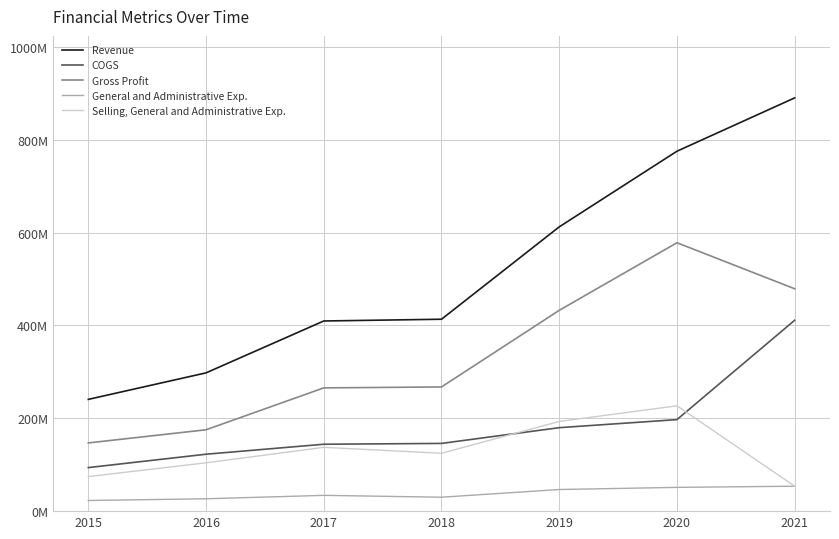

How many interior local peaks does the Selling, General and Administrative Exp. series have?

2